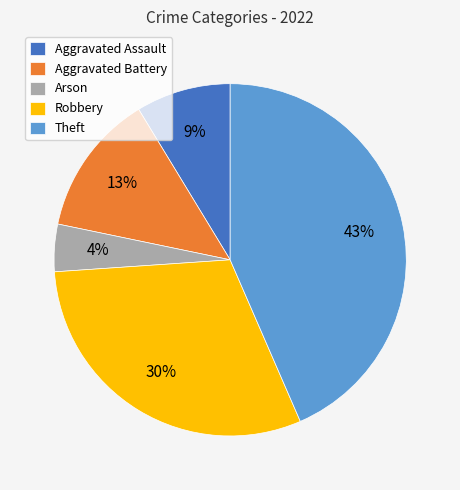

To the nearest percent, what is the combined percentage of Robbery and Aggravated Assault?

39%